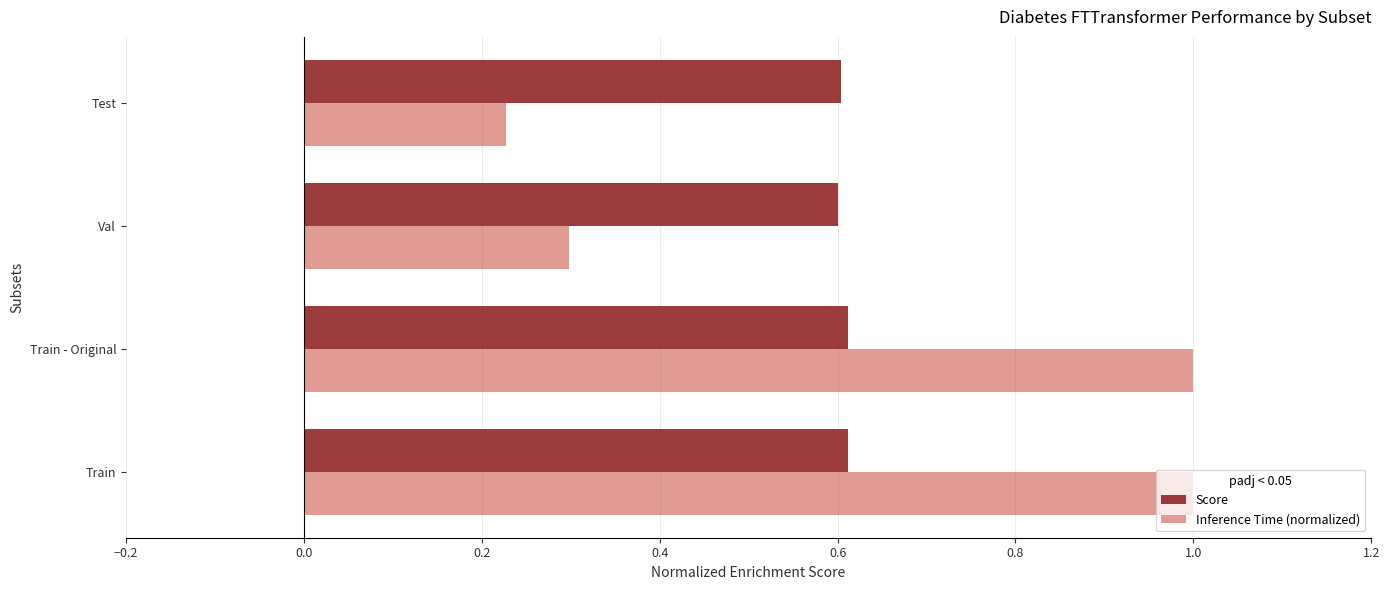

What is the approximate value of Inference Time (normalized) at Train - Original?

1.0